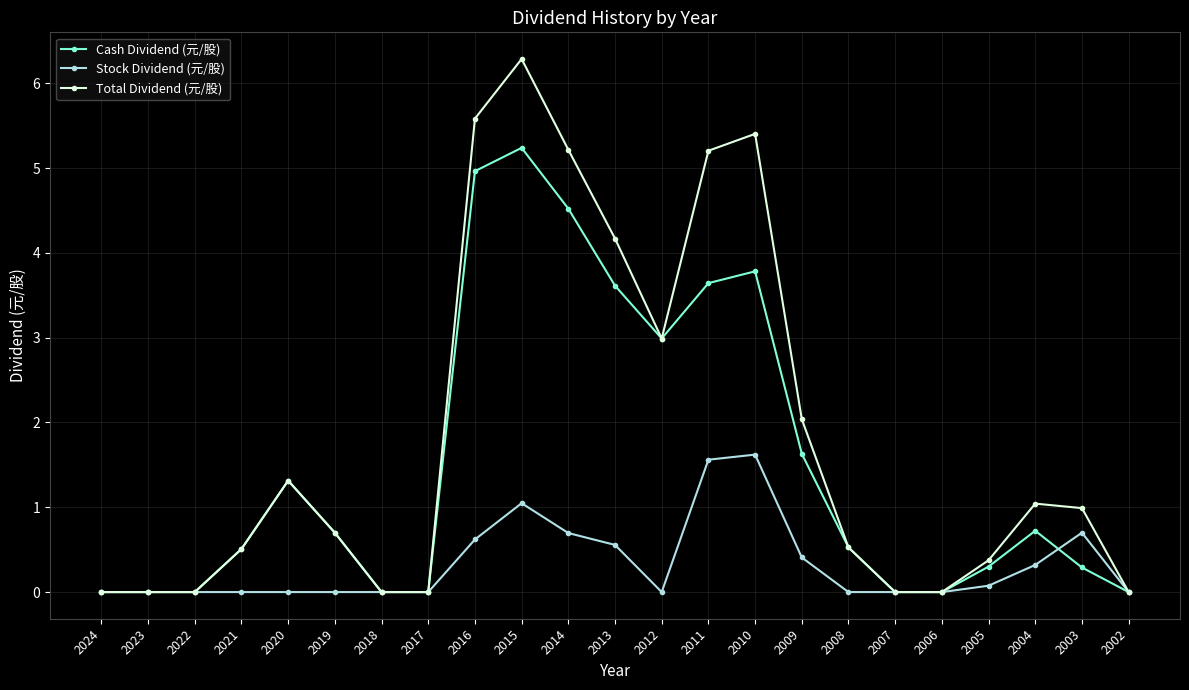

What is the approximate value of Cash Dividend (元/股) at 2021?

0.5